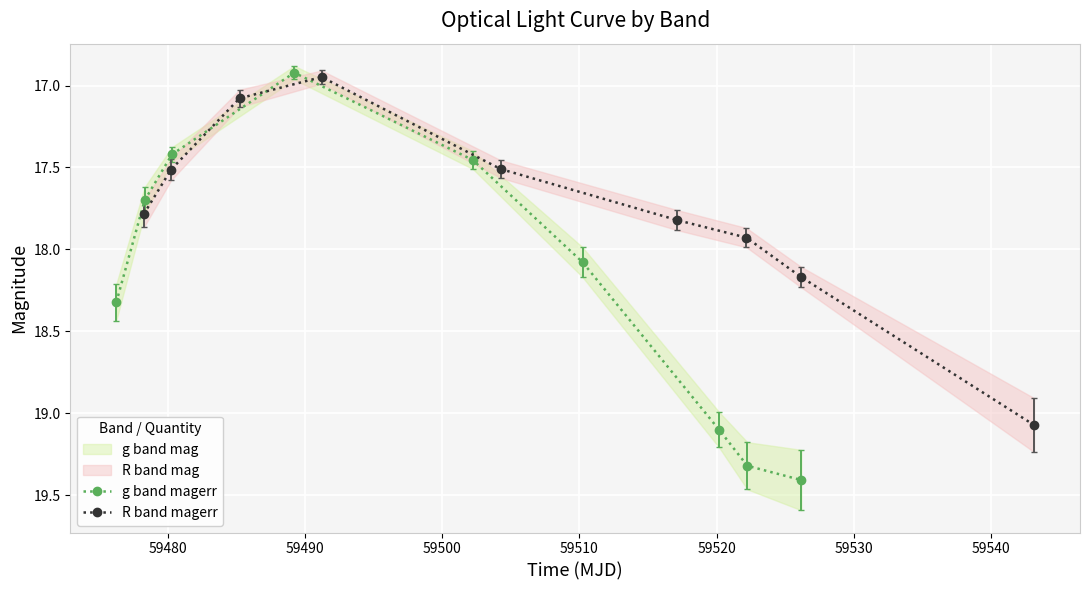

Which has a higher value, 59520 or 59500?

59520